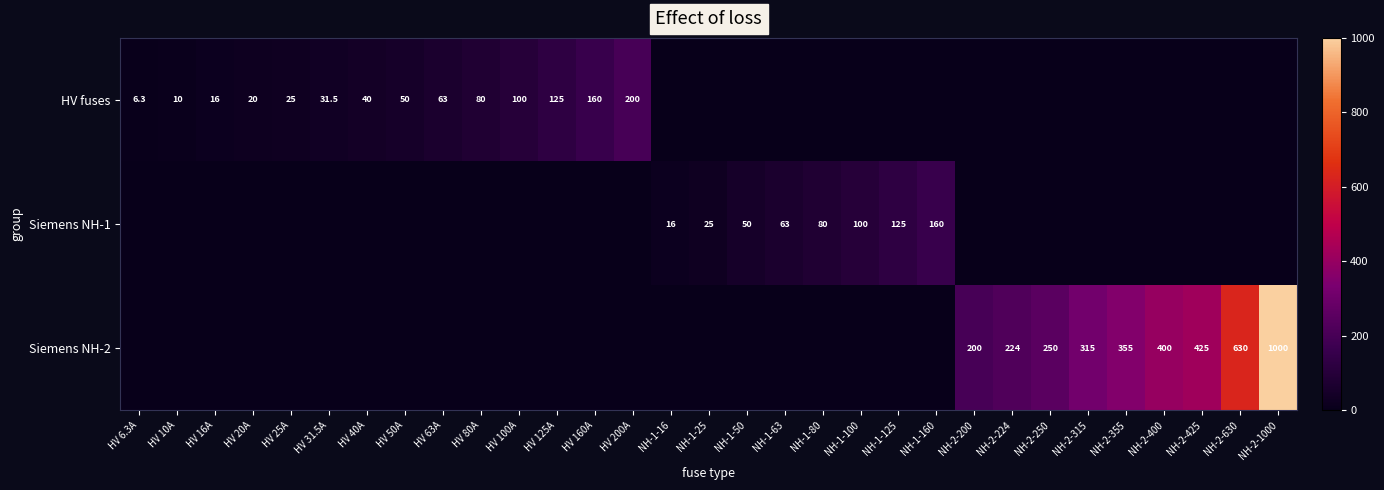

What is the sum of the Siemens NH-1 values at NH-1-100 and NH-1-125?

225.0